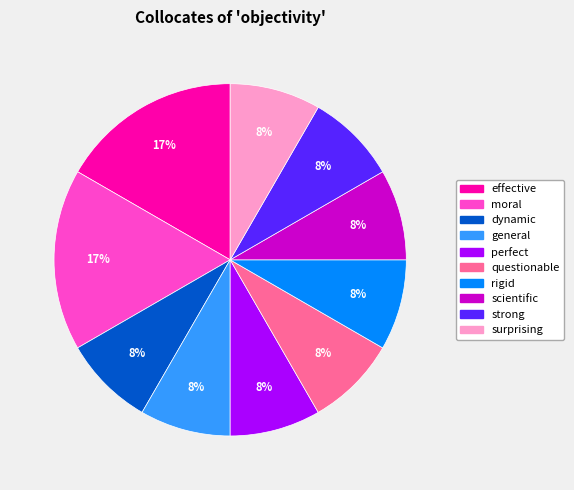

What percentage is the strong slice, to the nearest percent?

8%